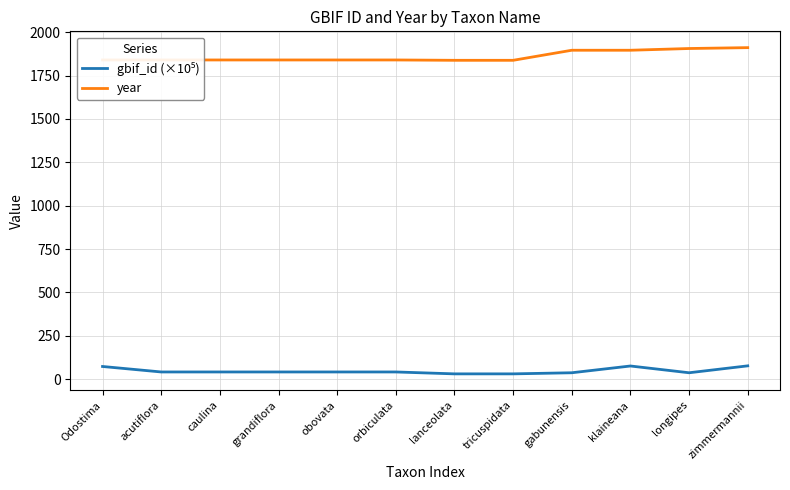

What is the difference between the highest and lowest values at zimmermannii?

1834.0